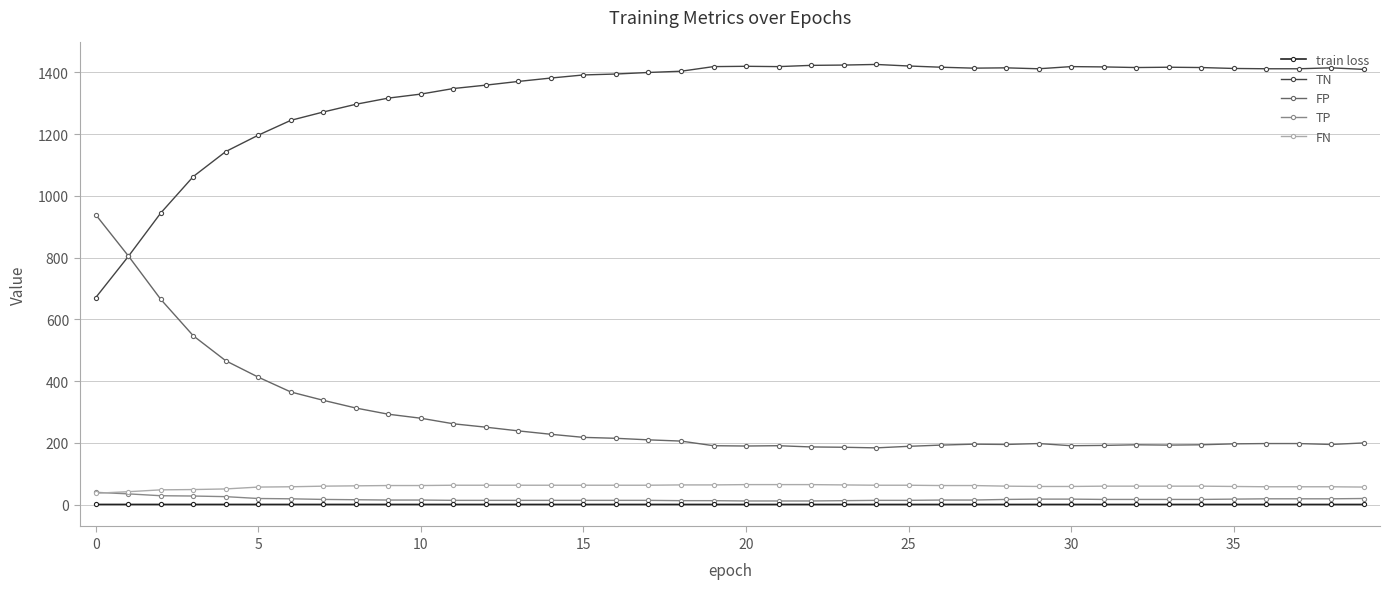

What is the greatest value displayed?

1426.0